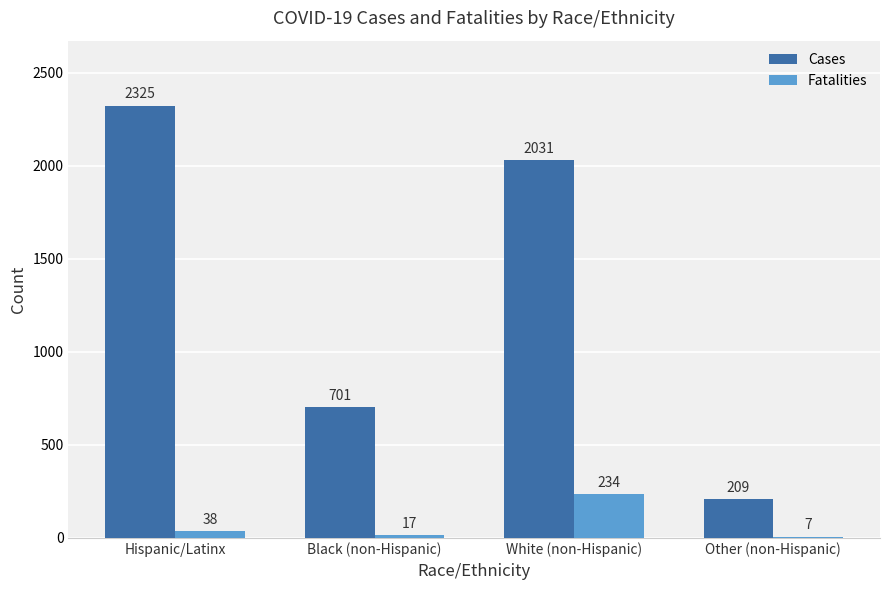

What is the sum of all Cases values?

5266